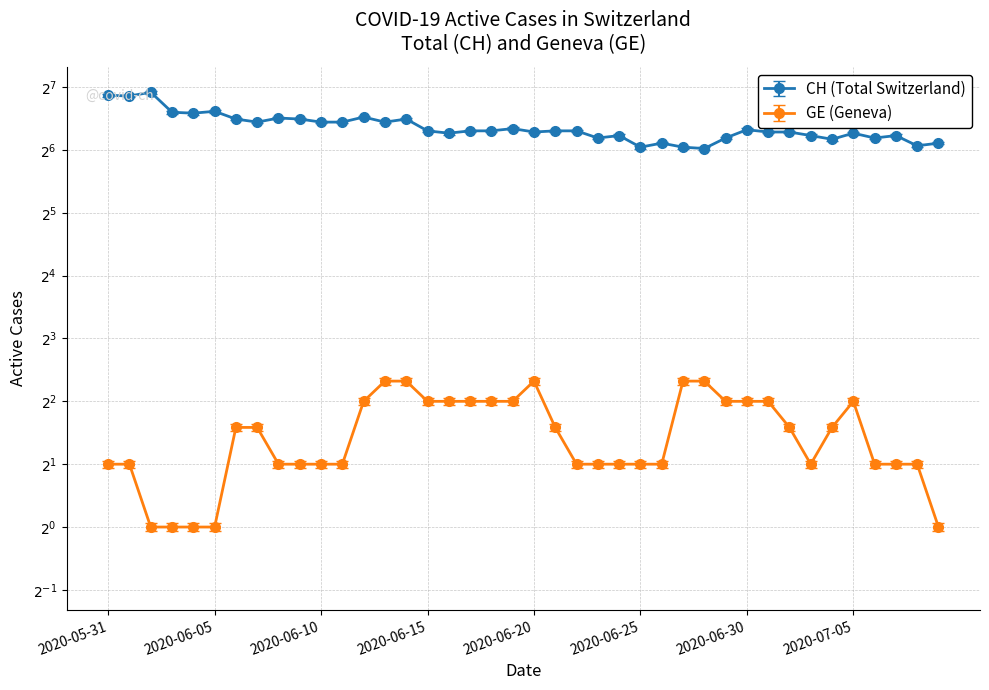

What is the approximate value of CH at 2020-06-22, to the nearest 5?

80